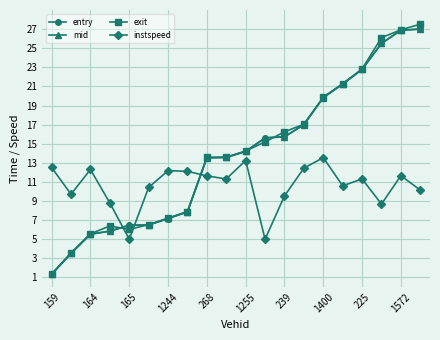

What is the value of the entry point at the 20th from the left?

27.0